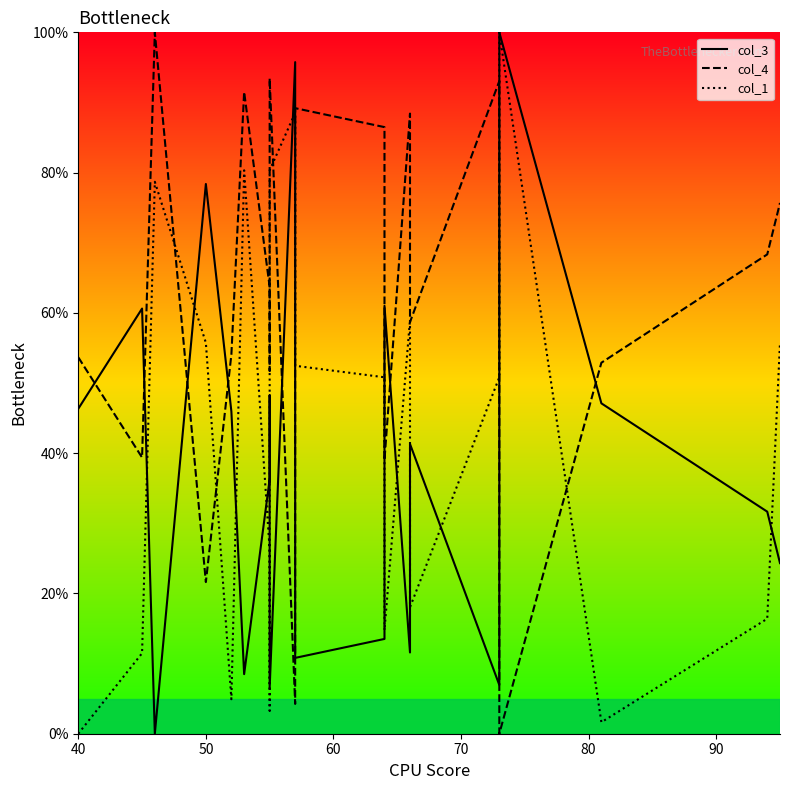

Does the chart have visible grid lines?

No